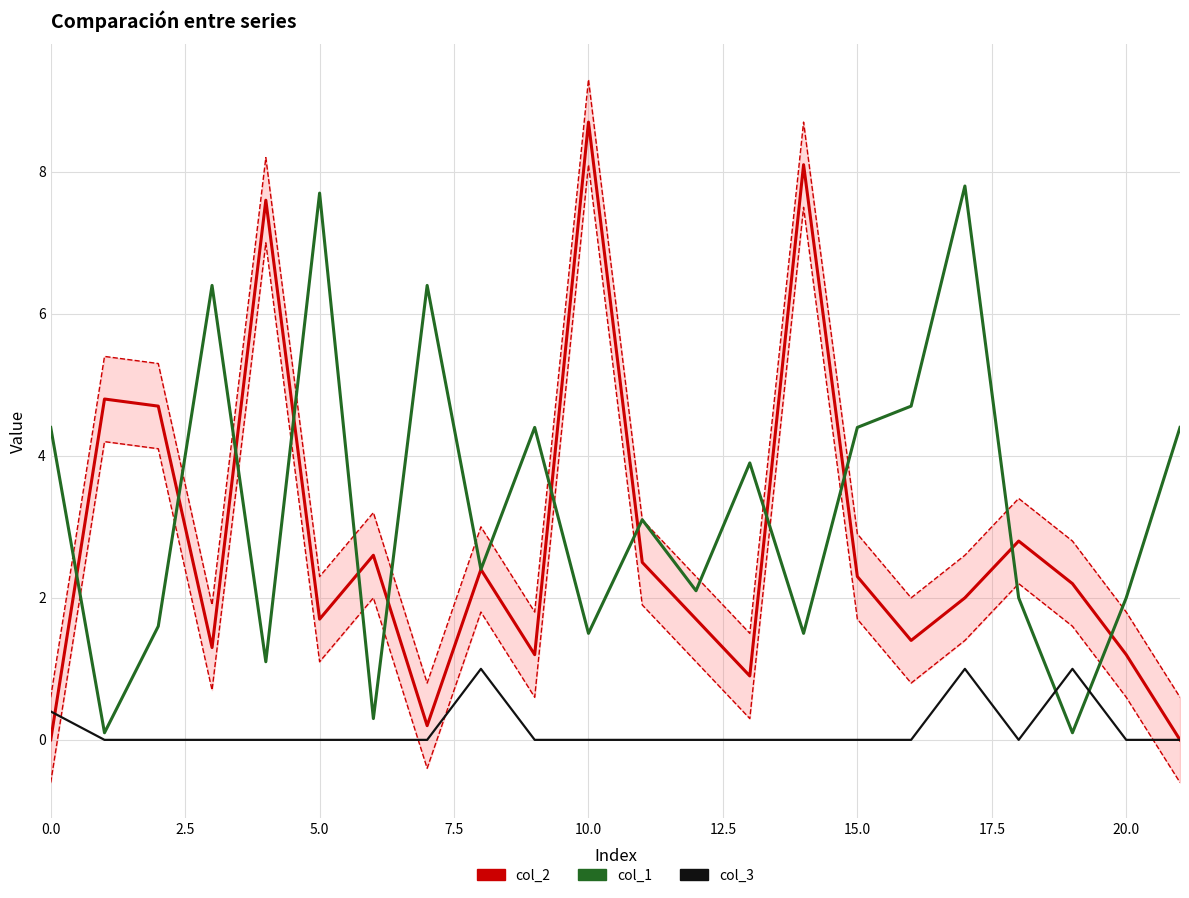

List the series in order of their peak value, lowest first.

col_3, col_1, col_2